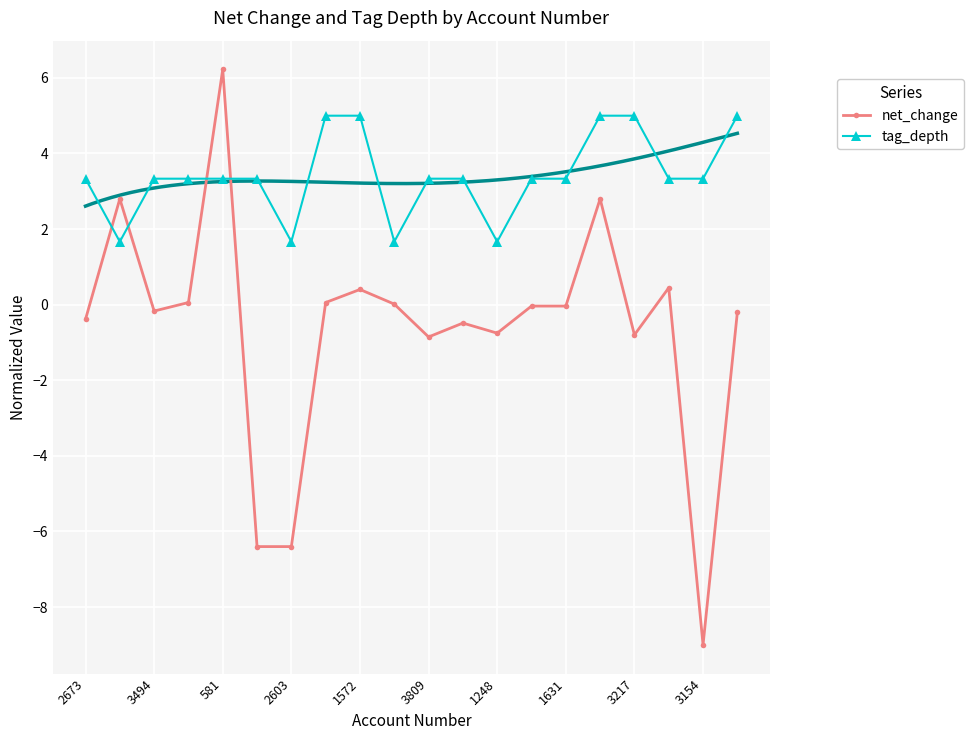

Which series ends up on top after the final intersection of net_change and tag_depth?

tag_depth